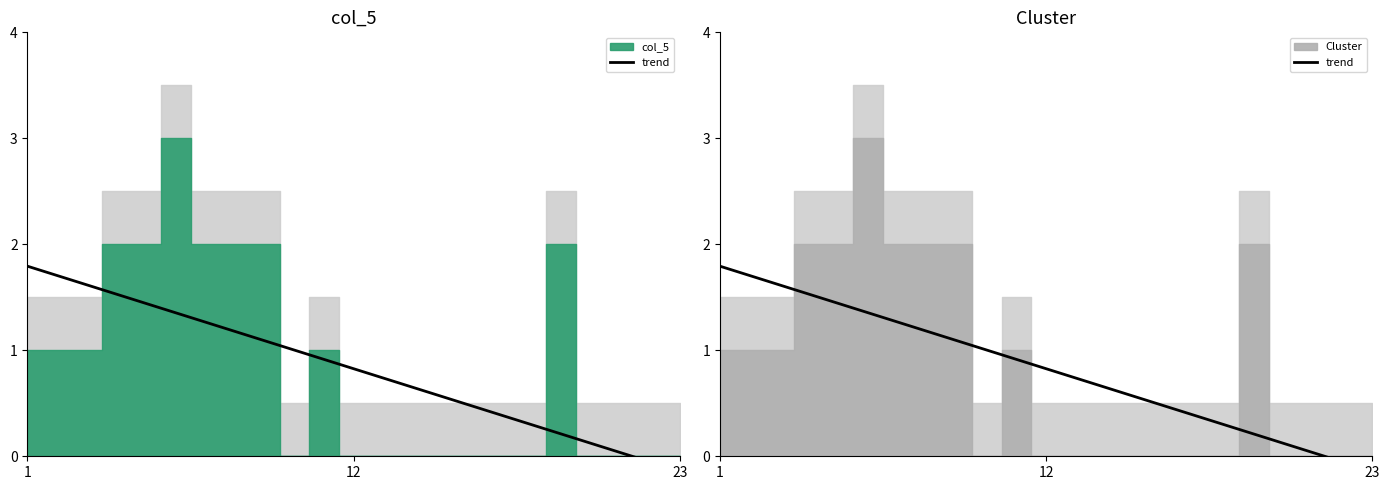

What is the value of the 22nd point from the left?

-0.1